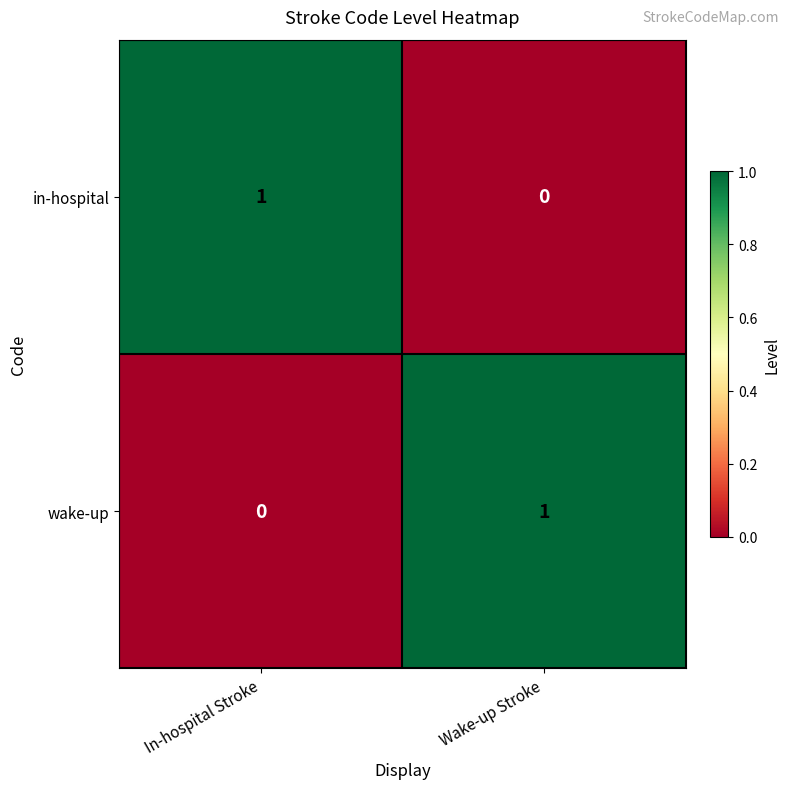

Where is wake-up nearest to the value 0?

In-hospital Stroke